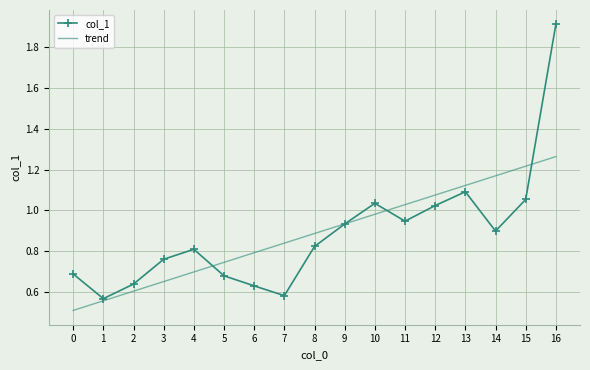

What is the spread (max minus min) of values at 10?

0.1